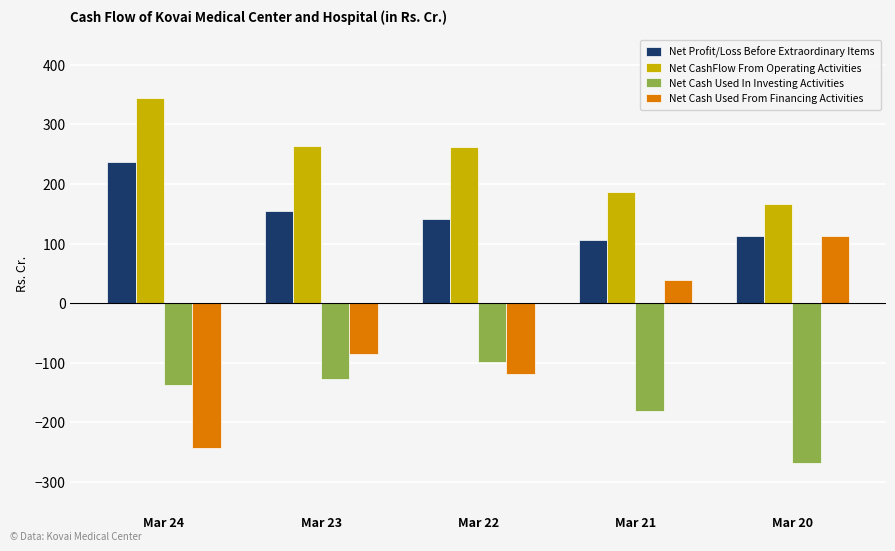

What is the smallest value displayed?

-267.8